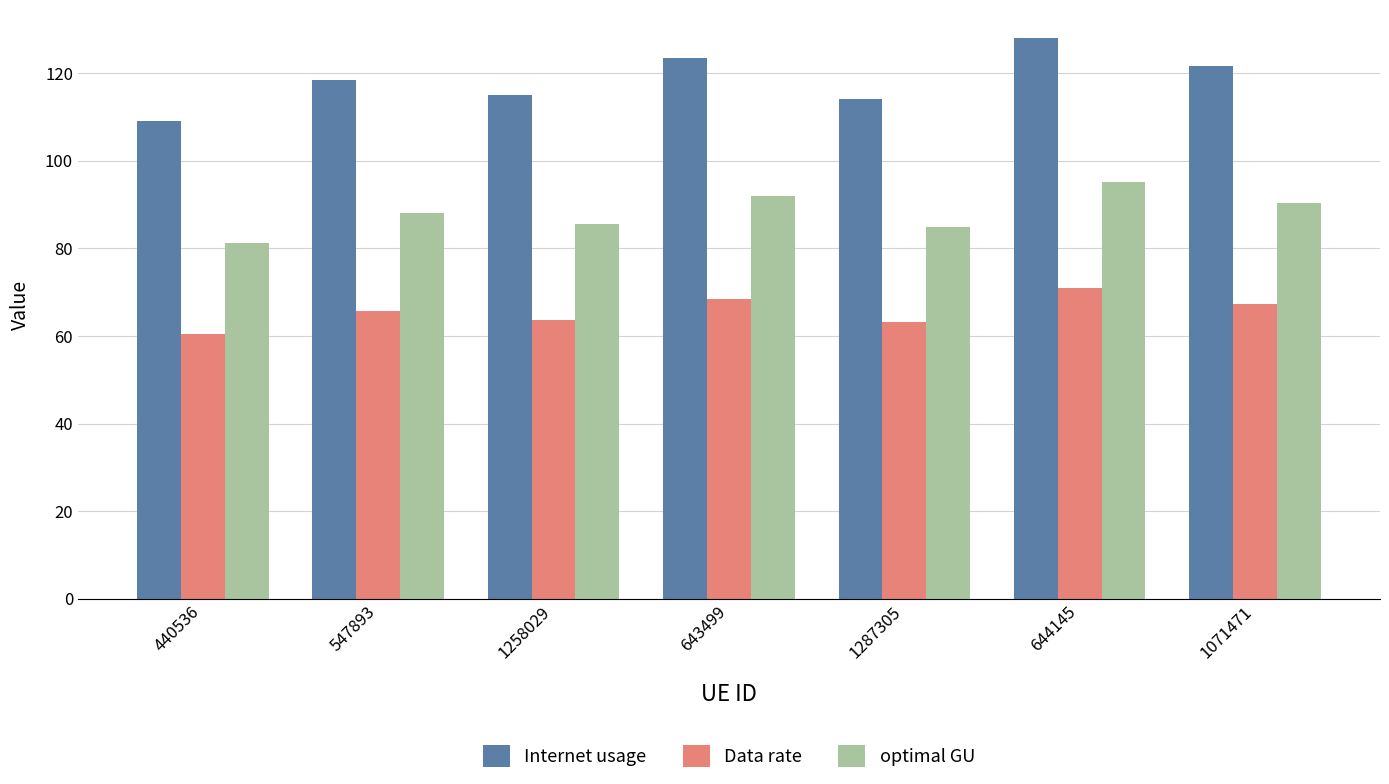

How many groups of bars are there?

7